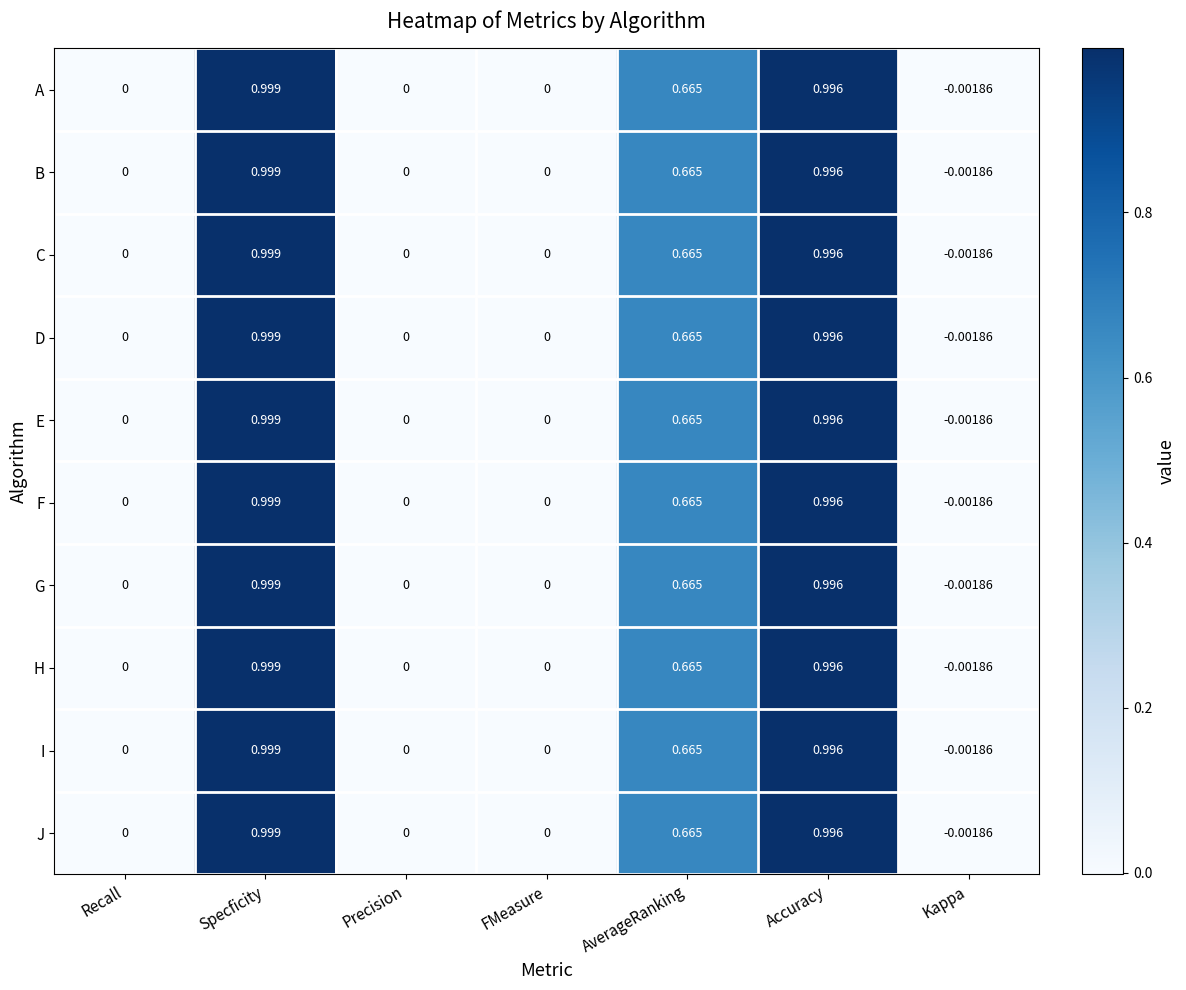

Is the value of D at Precision greater than the value of F at Accuracy?

No